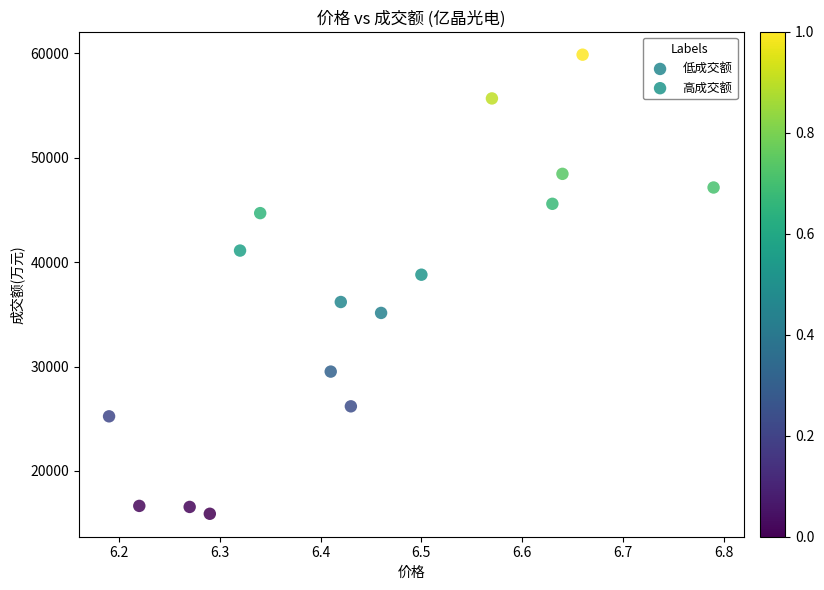

What are all the series names shown in the legend?

低成交额, 高成交额